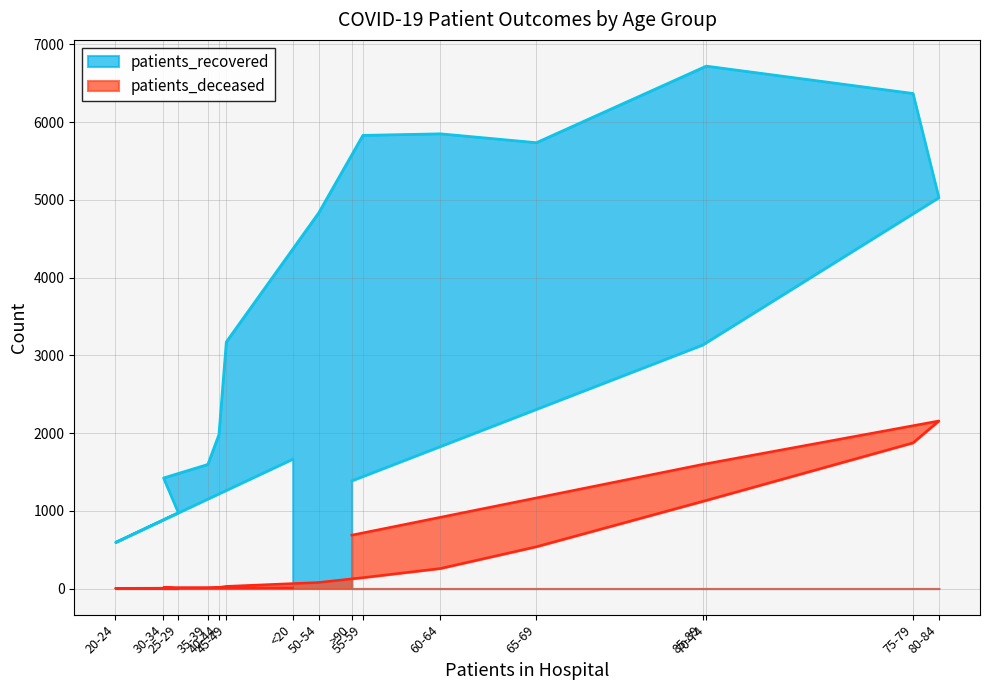

In patients_recovered, how many points are higher than both neighbors (excluding endpoints)?

2